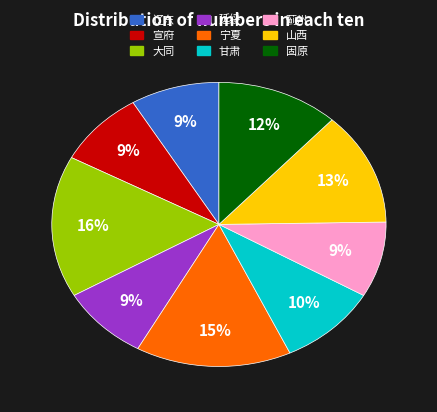

How many slices are in this pie chart?

9